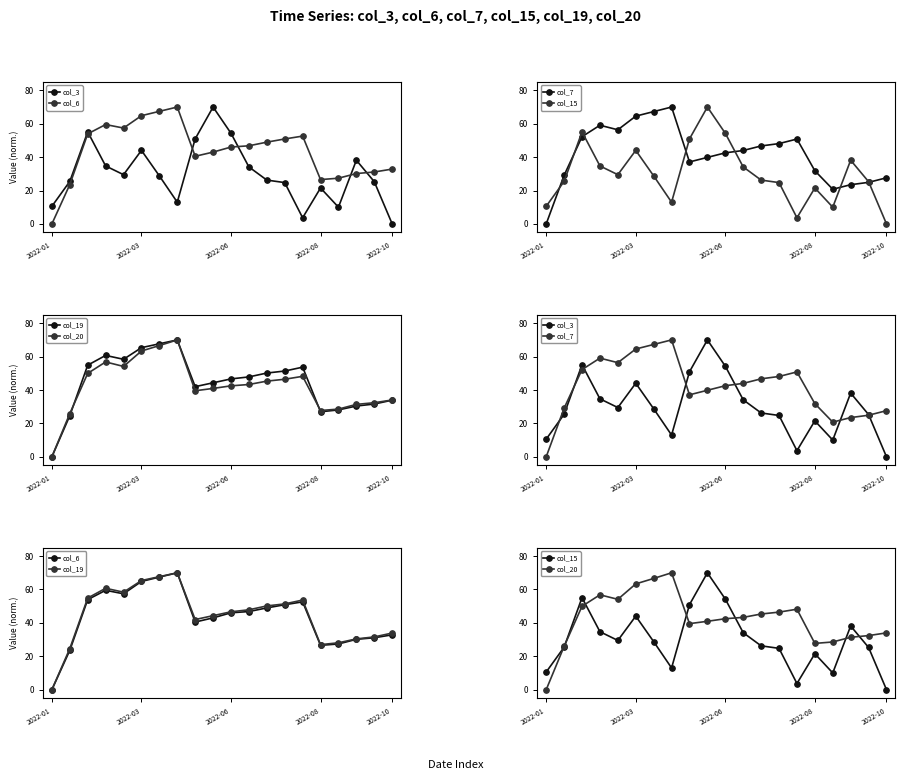

Which series has the largest total across all categories?

col_19